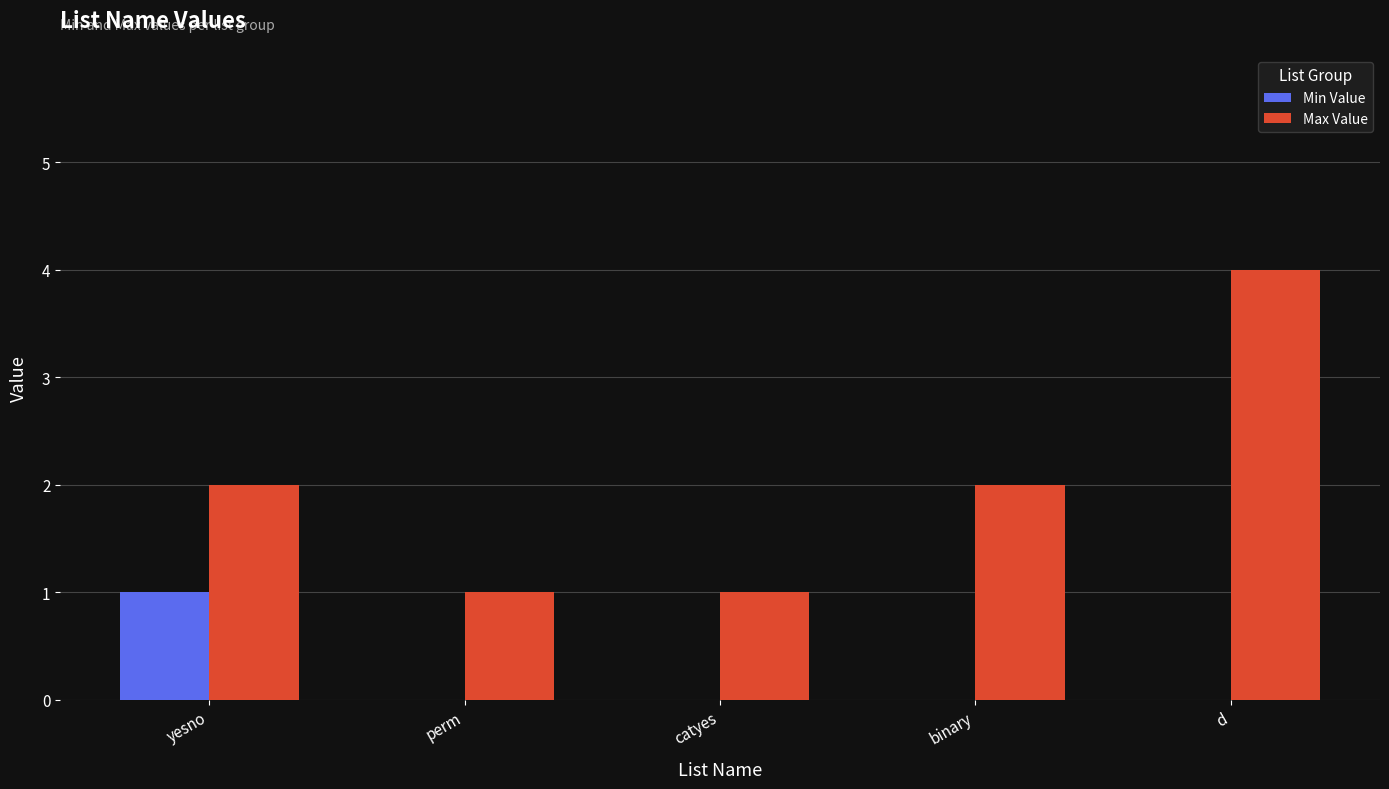

Reading left to right, transcribe all the data shown in this chart.

Min Value: yesno=1	perm=0	catyes=0	binary=0	d=0
Max Value: yesno=2	perm=1	catyes=1	binary=2	d=4